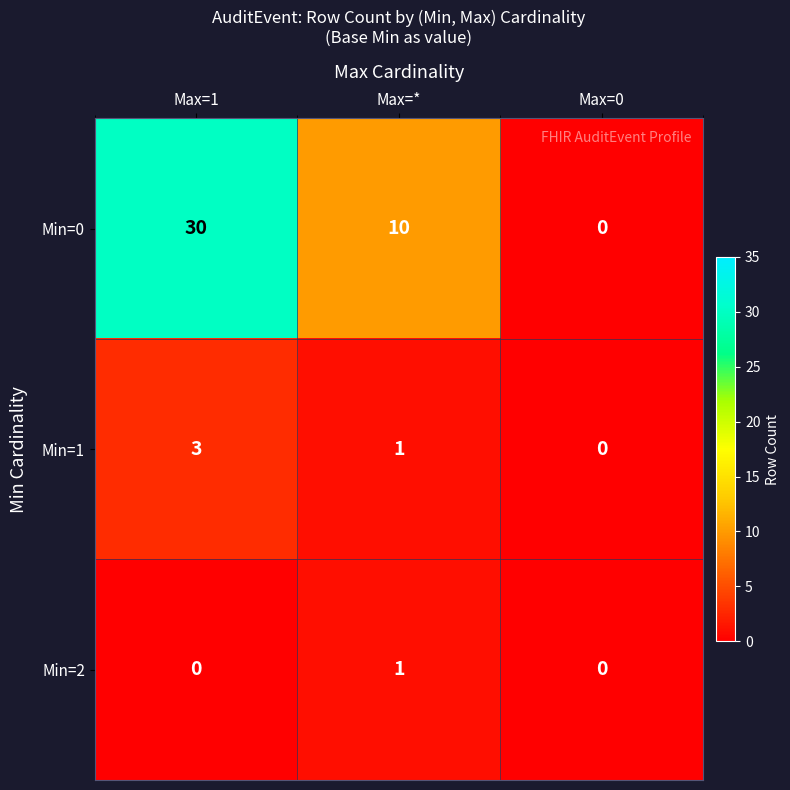

Reading left to right, extract all data points from this chart.

Min=0: Max=1=30	Max=*=10	Max=0=0
Min=1: Max=1=3	Max=*=1	Max=0=0
Min=2: Max=1=0	Max=*=1	Max=0=0